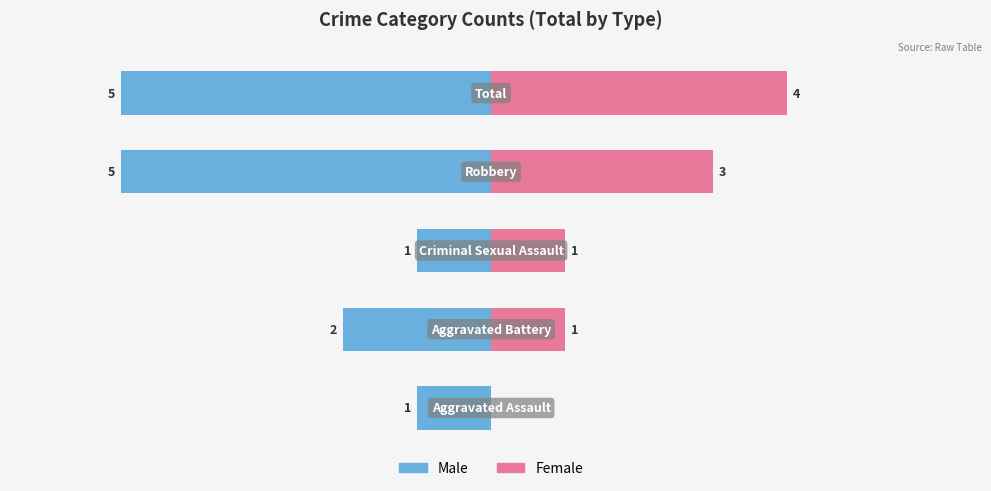

Between 1 and 2, which series saw the biggest shift?

Male